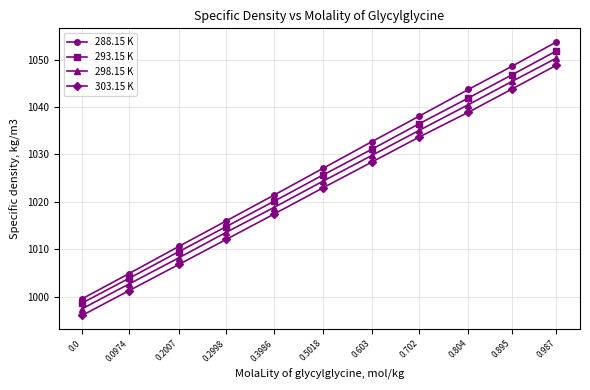

True or false: 298.15 K and 303.15 K intersect in this chart.

False